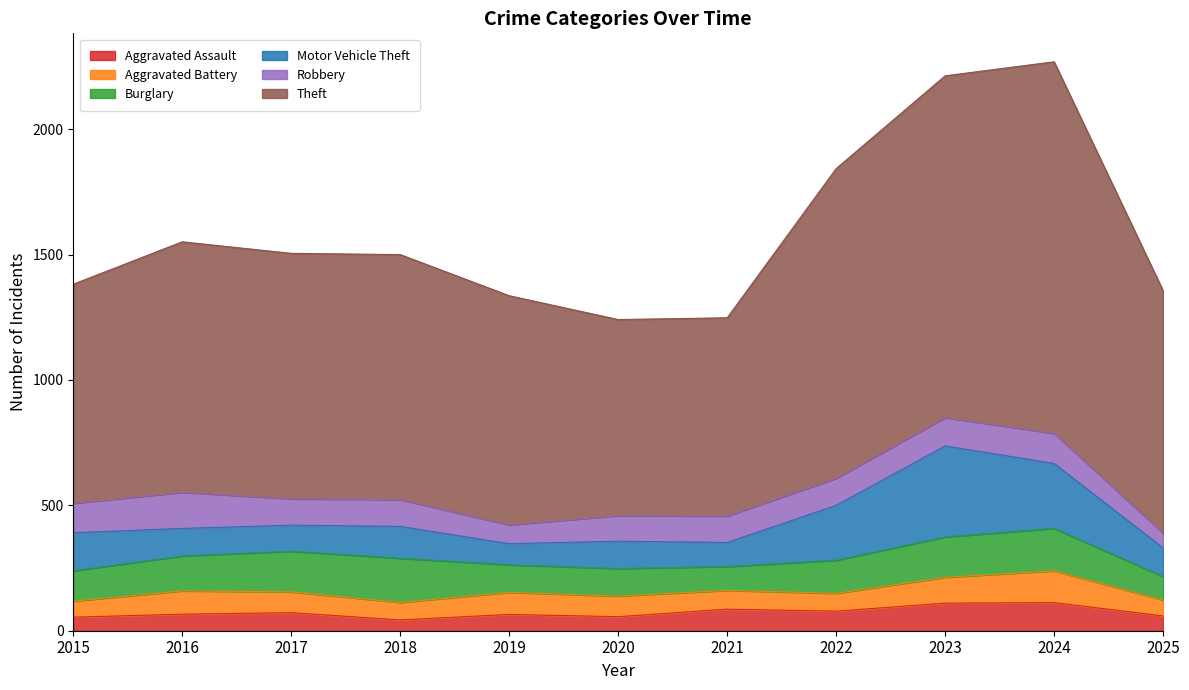

How many values in the Aggravated Assault series exceed 66?

5